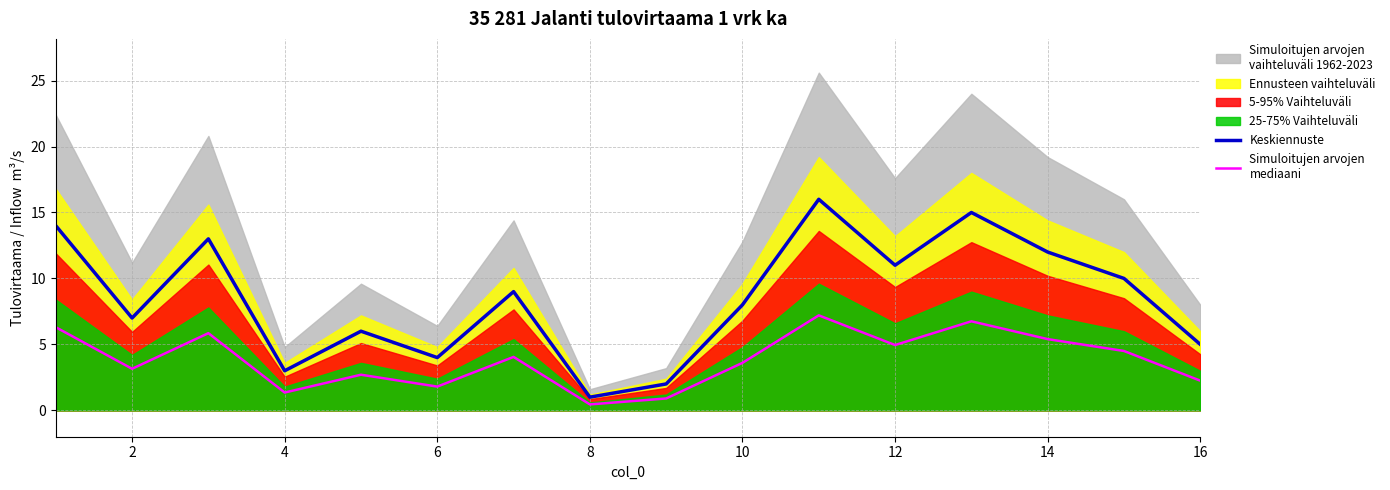

How many data points in Keskiennuste are above 9?

7